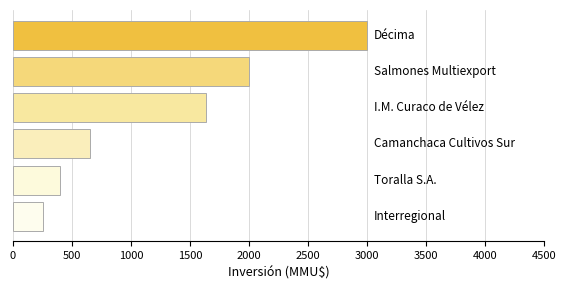

Reading top to bottom, extract all data points from this chart.

3000	2000	1635	650	400	250